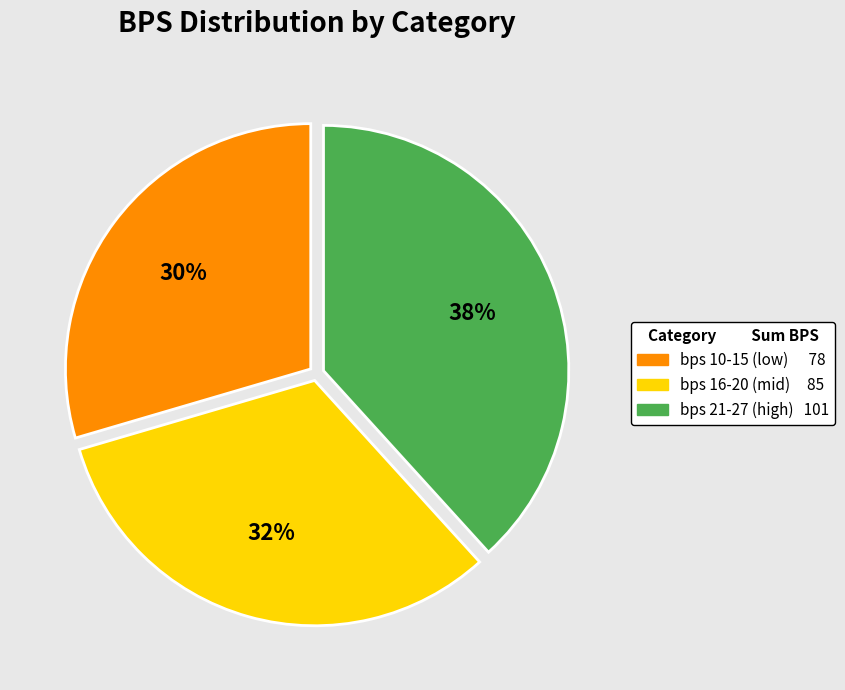

To the nearest percent, what is the average slice percentage?

33%